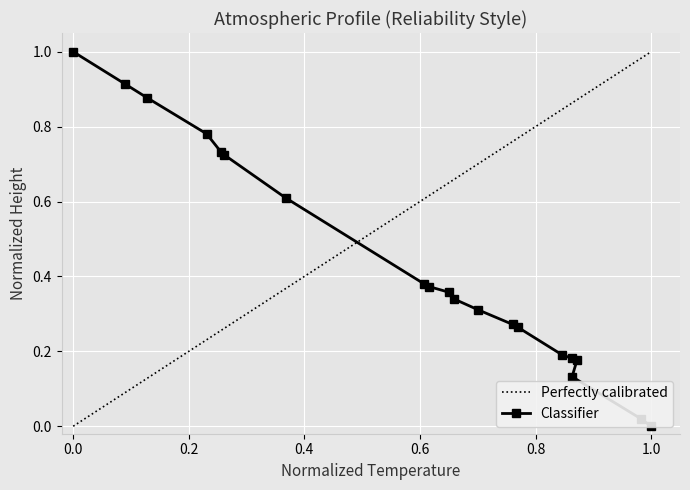

The value at 5 is 0.3. True or false?

False